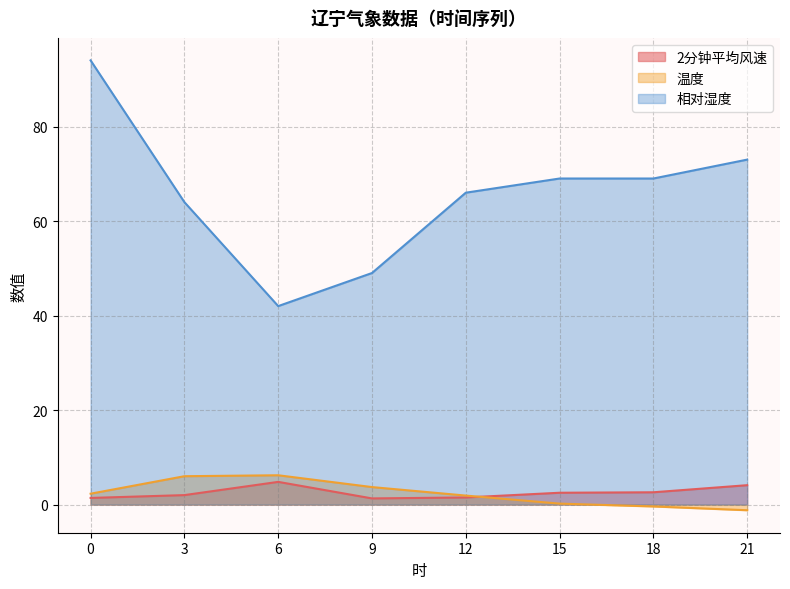

Where is the first local maximum for 温度?

6